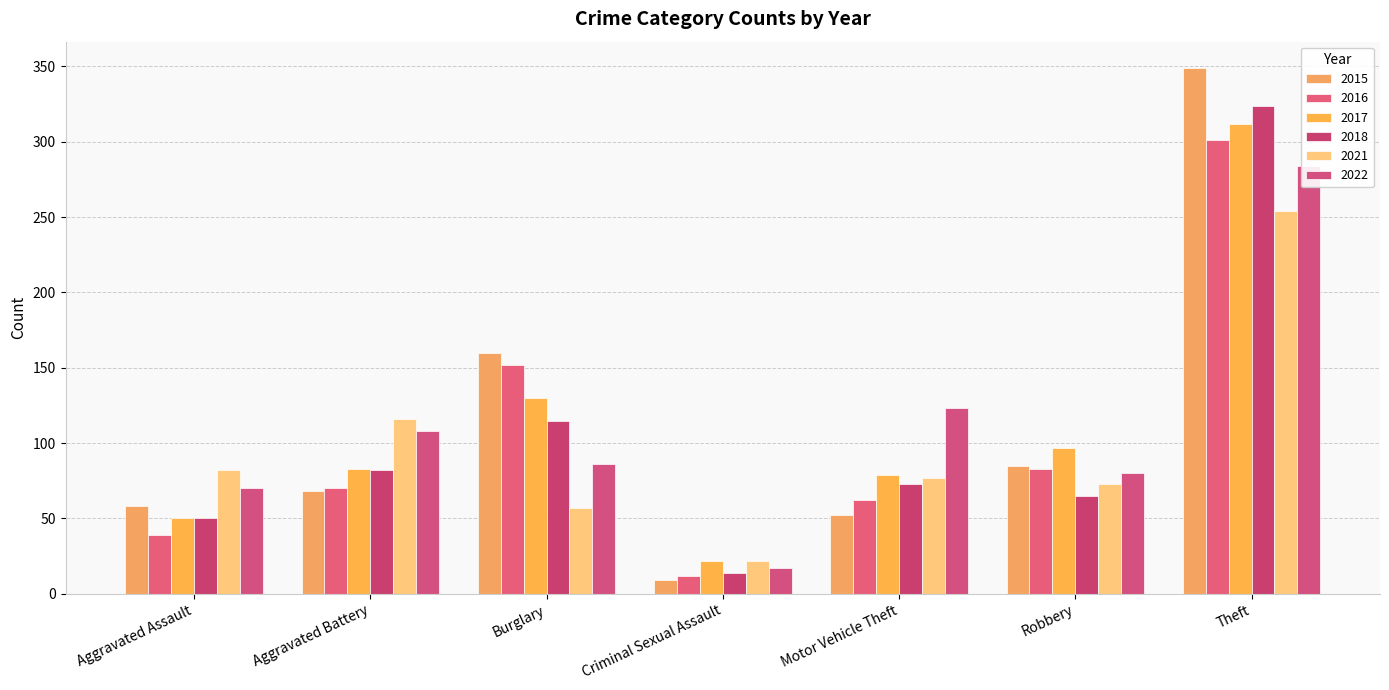

How many groups of bars are there?

7